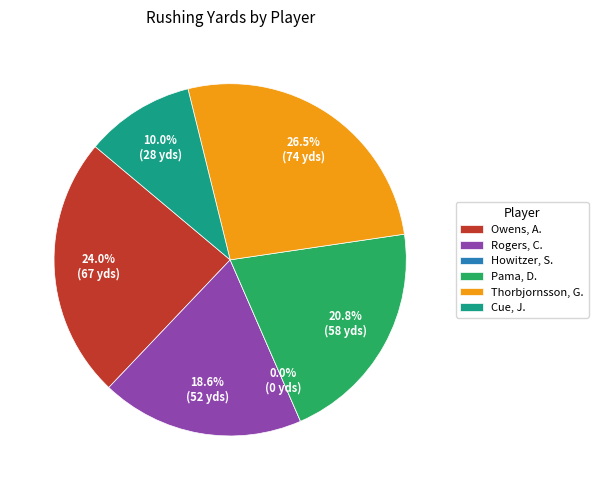

To the nearest percent, what percentage of the pie is Rogers, C.?

19%